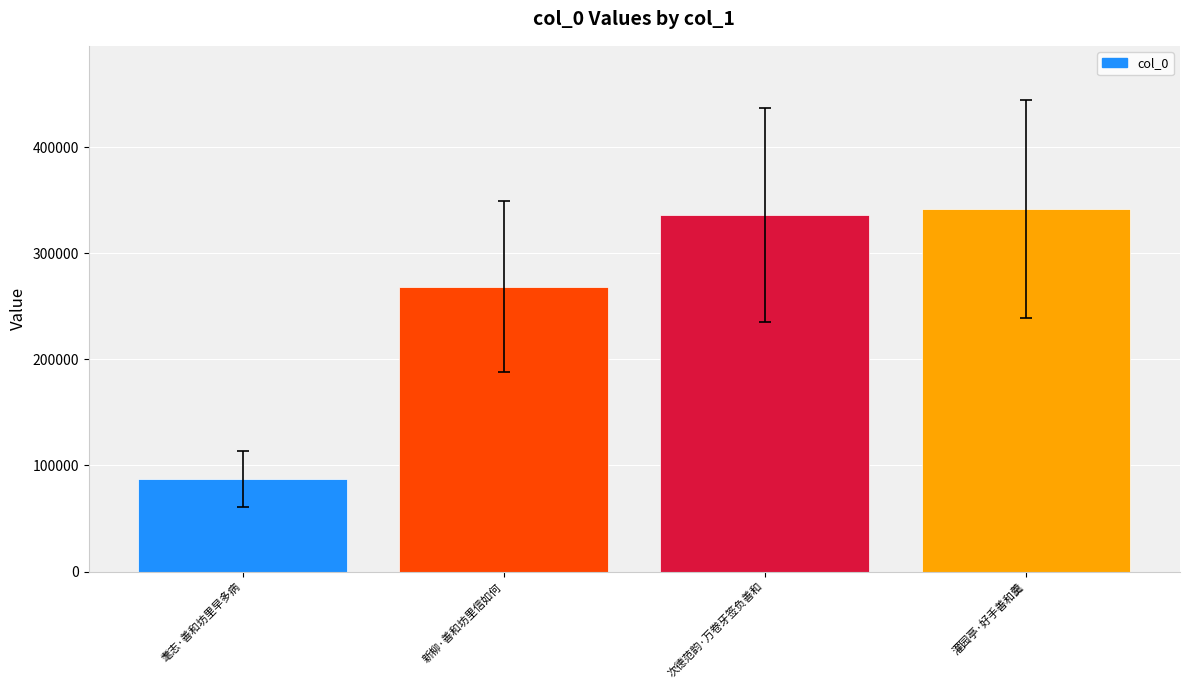

Reading right to left, list all the values displayed in this chart.

341643	336343	268283	87517